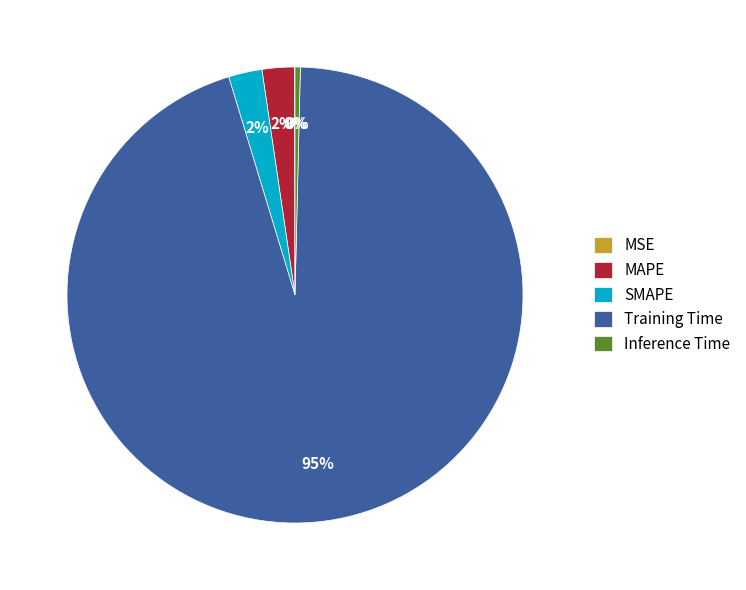

To the nearest percent, what portion does MAPE represent?

2%